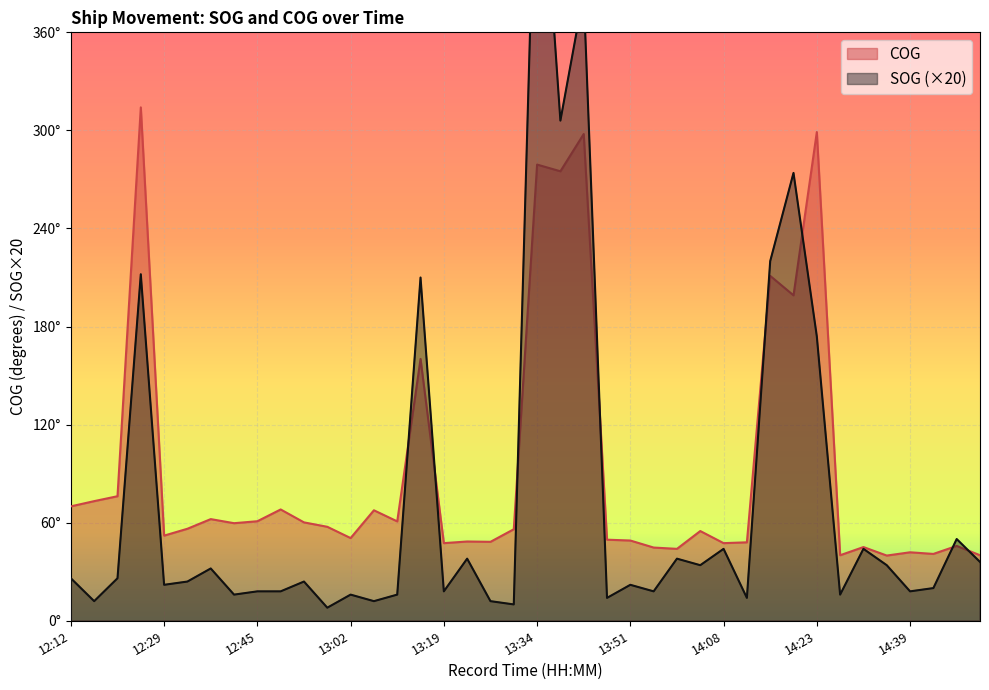

What is the difference between the highest and lowest values at 13:10?

44.8